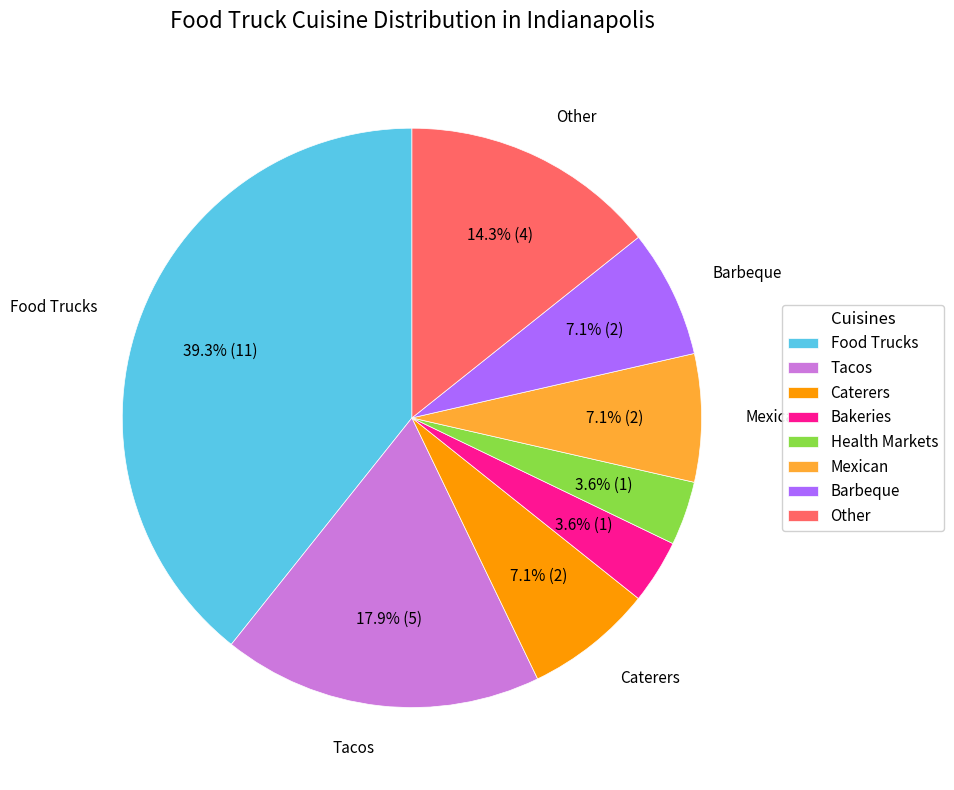

Which category has the biggest portion of the pie?

Food Trucks